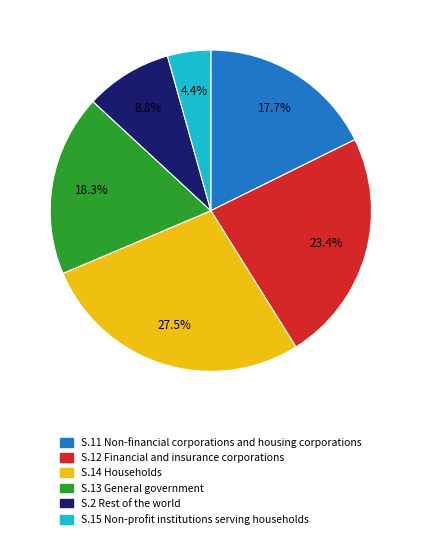

What is the smallest slice in the pie chart?

S.15 Non-profit institutions serving households